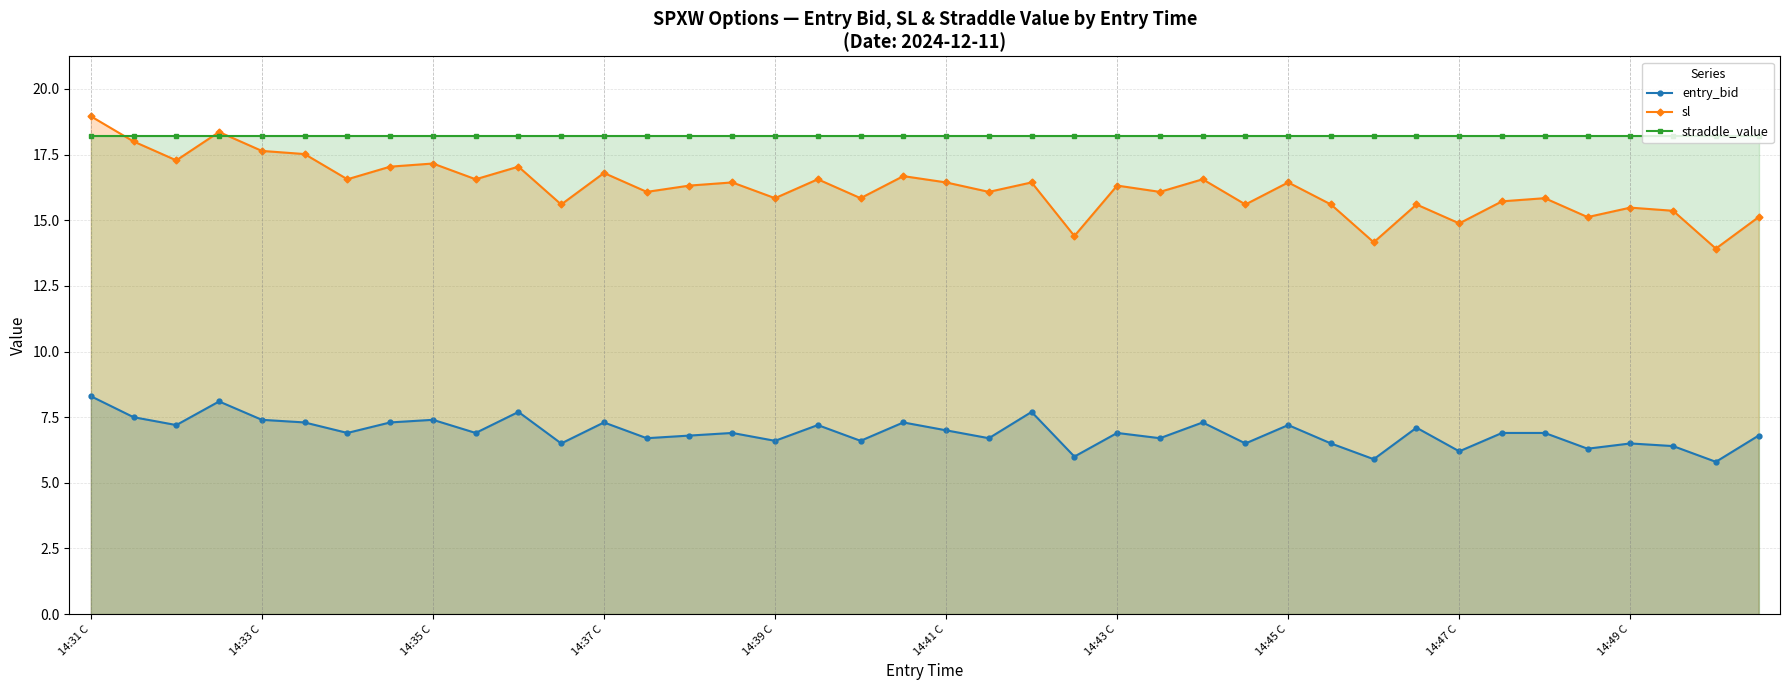

Reading left to right, what are all the values shown in this chart?

entry_bid: 8.3	7.5	7.2	8.1	7.4	7.3	6.9	7.3	7.4	6.9	7.7	6.5	7.3	6.7	6.8	6.9	6.6	7.2	6.6	7.3	7.0	6.7	7.7	6.0	6.9	6.7	7.3	6.5	7.2	6.5	5.9	7.1	6.2	6.9	6.9	6.3	6.5	6.4	5.8	6.8
sl: 19.0	18.0	17.3	18.4	17.6	17.5	16.6	17.0	17.2	16.6	17.0	15.6	16.8	16.1	16.3	16.4	15.8	16.6	15.8	16.7	16.4	16.1	16.4	14.4	16.3	16.1	16.6	15.6	16.4	15.6	14.2	15.6	14.9	15.7	15.8	15.1	15.5	15.4	13.9	15.1
straddle_value: 18.2	18.2	18.2	18.2	18.2	18.2	18.2	18.2	18.2	18.2	18.2	18.2	18.2	18.2	18.2	18.2	18.2	18.2	18.2	18.2	18.2	18.2	18.2	18.2	18.2	18.2	18.2	18.2	18.2	18.2	18.2	18.2	18.2	18.2	18.2	18.2	18.2	18.2	18.2	18.2